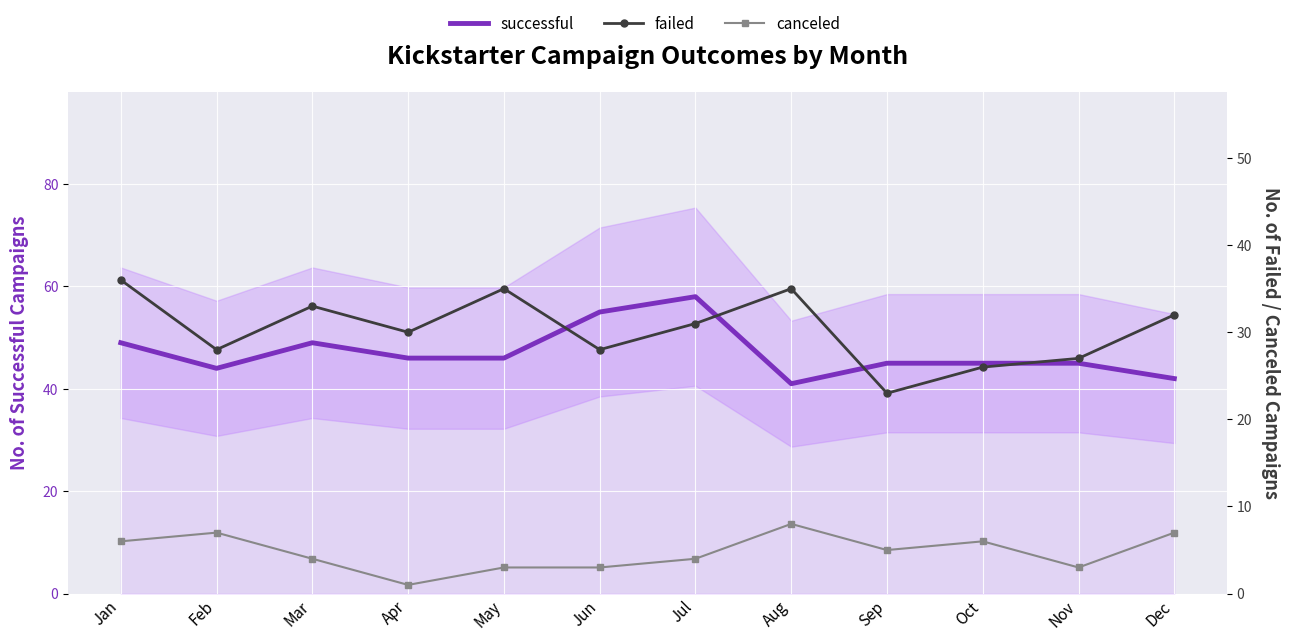

How many data points in canceled are above 5?

5